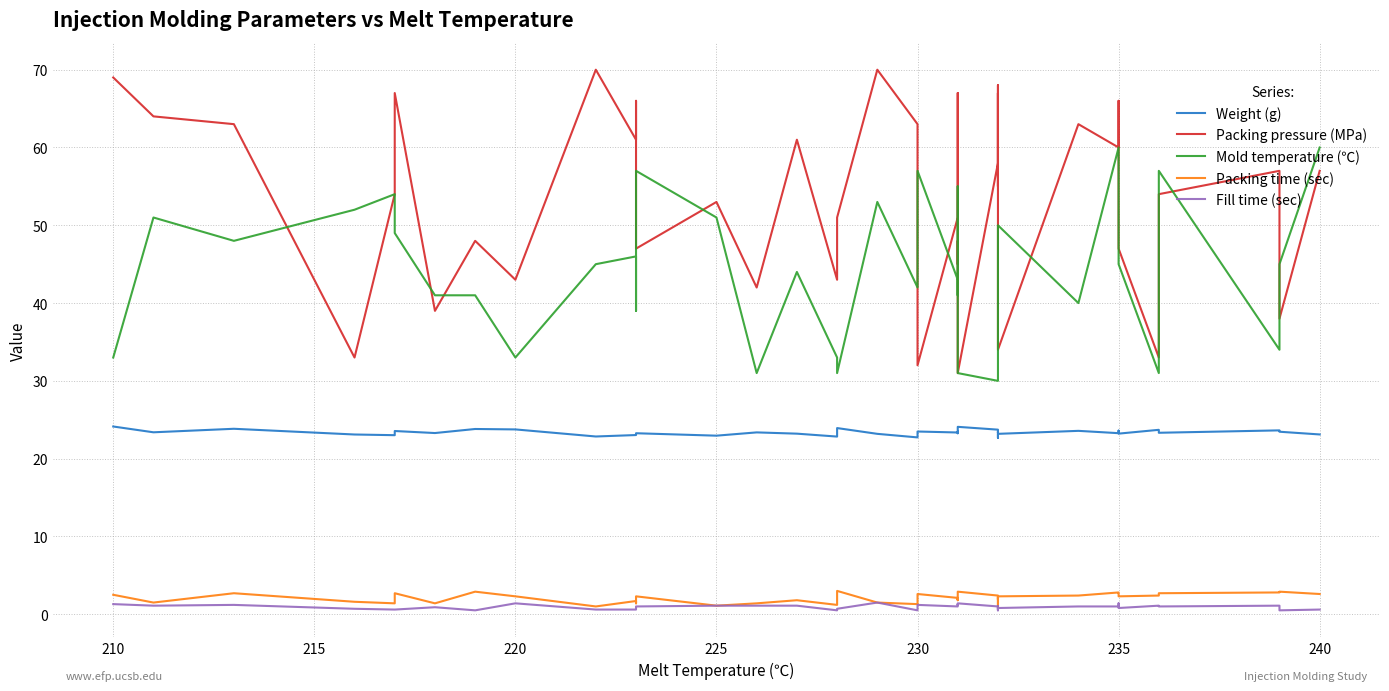

True or false: Packing time (sec) and Mold temperature (℃) cross at least once.

False